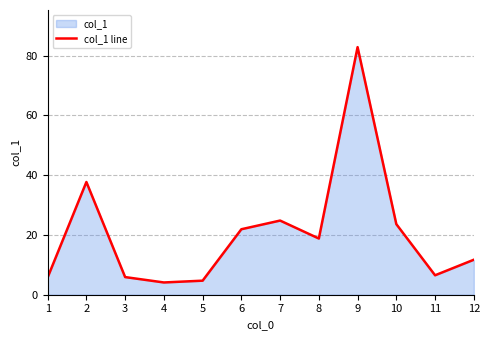

The value at 4 is 4.1. True or false?

True